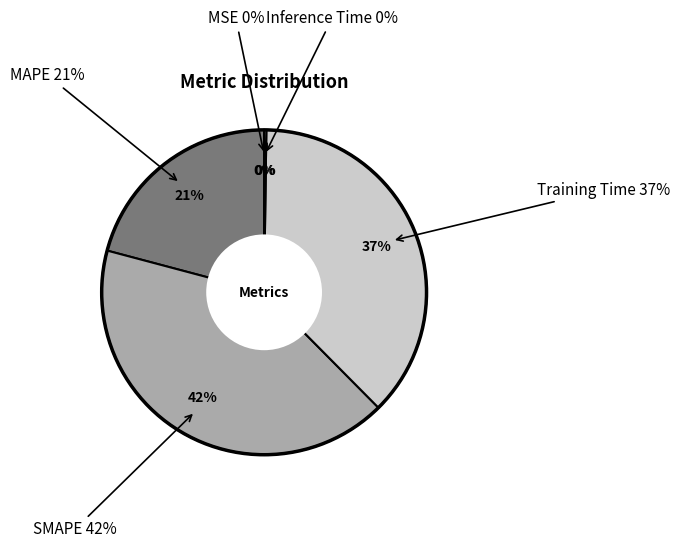

True or false: Inference Time accounts for 1% of the total.

False